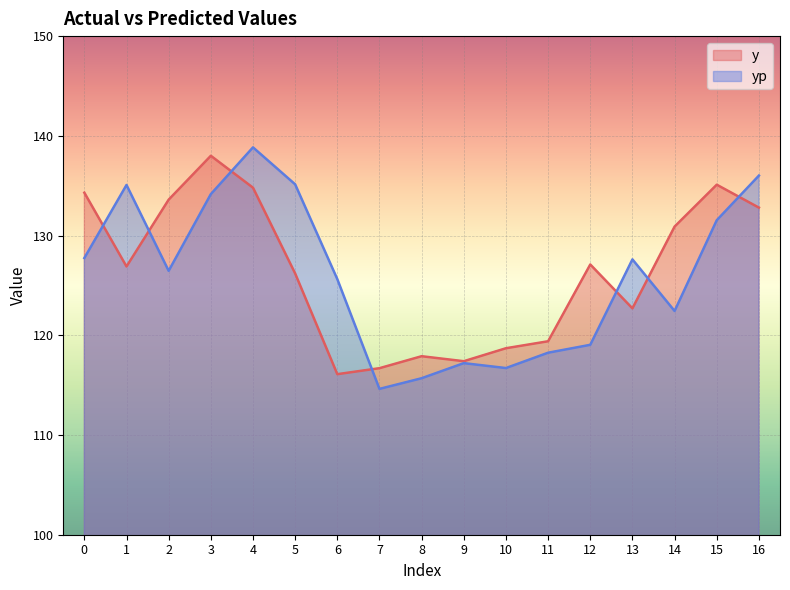

At which category is the sum across all series the highest?

4